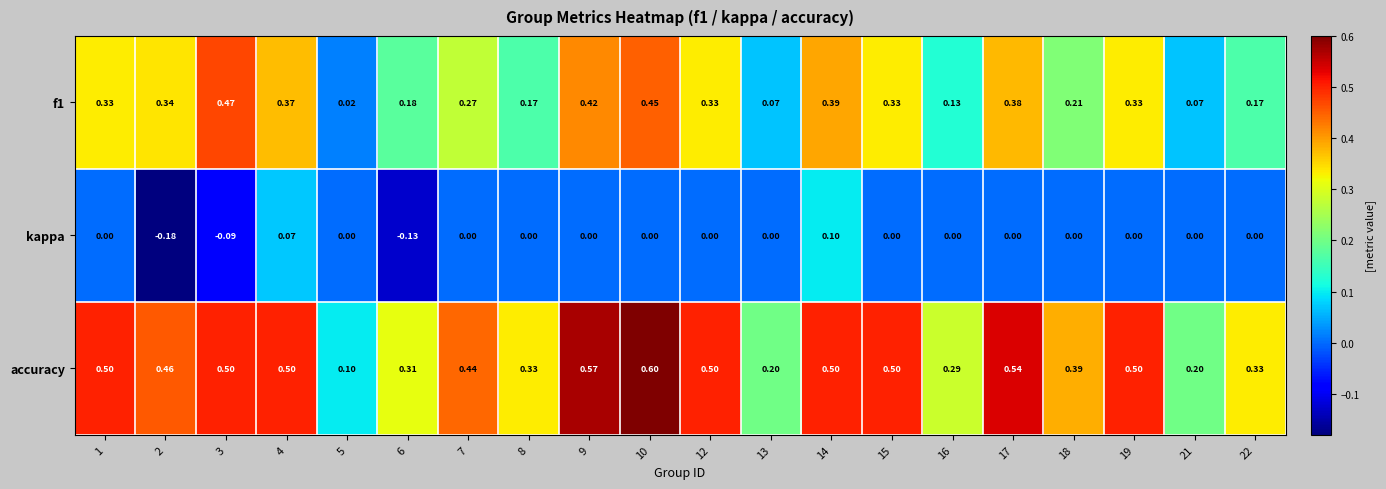

Which series has the largest total across all categories?

accuracy